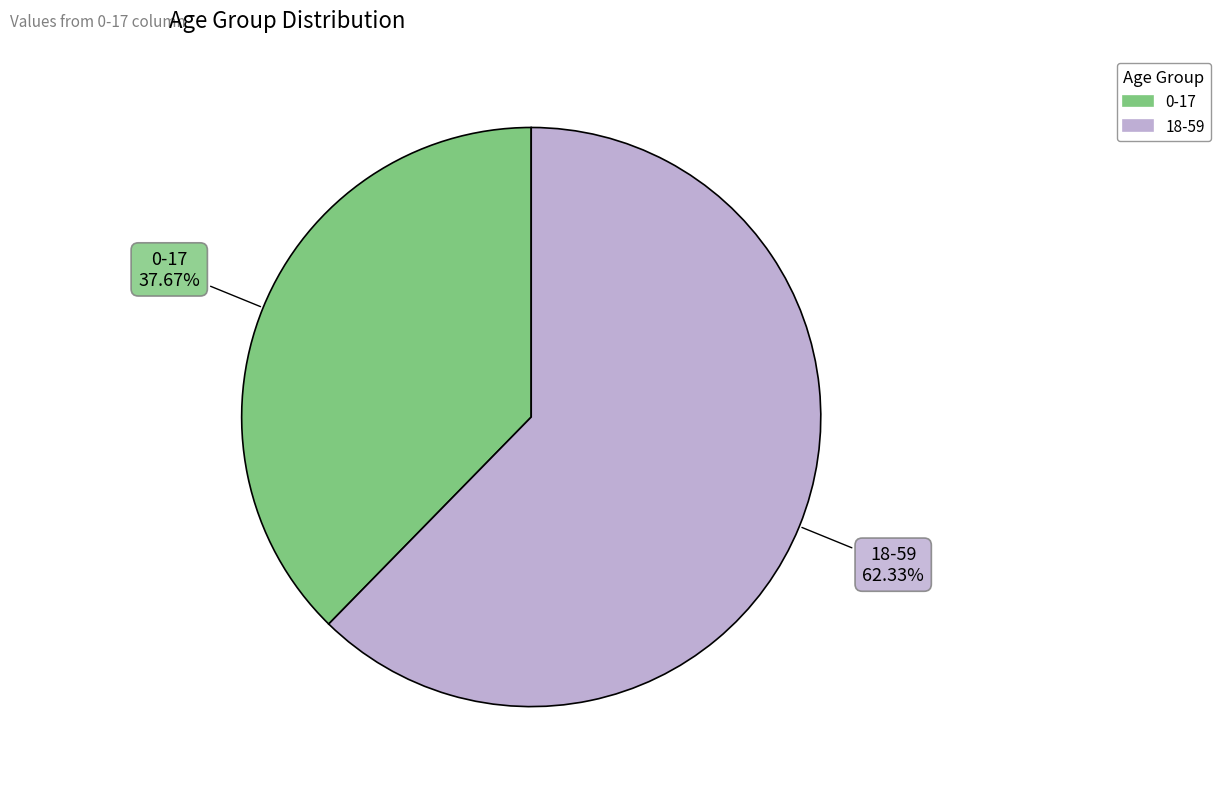

What is the largest slice in the pie chart?

18-59